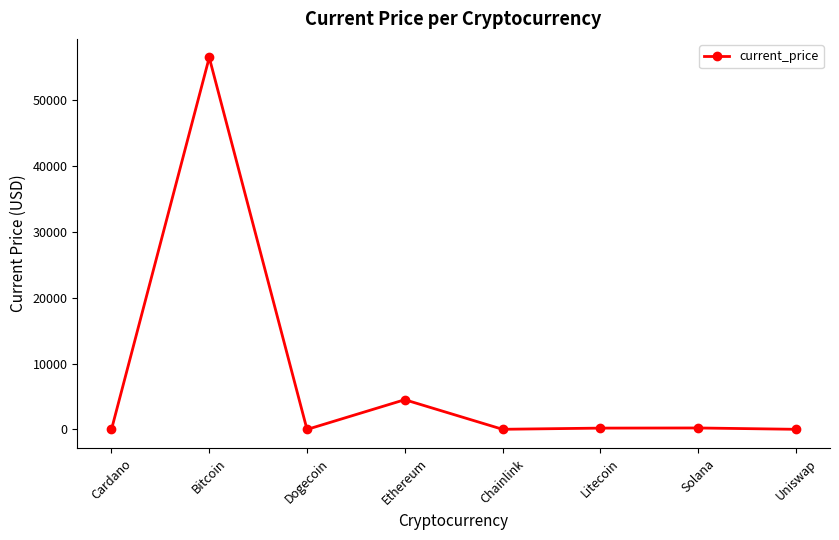

At which label does the data first exceed 203?

Bitcoin